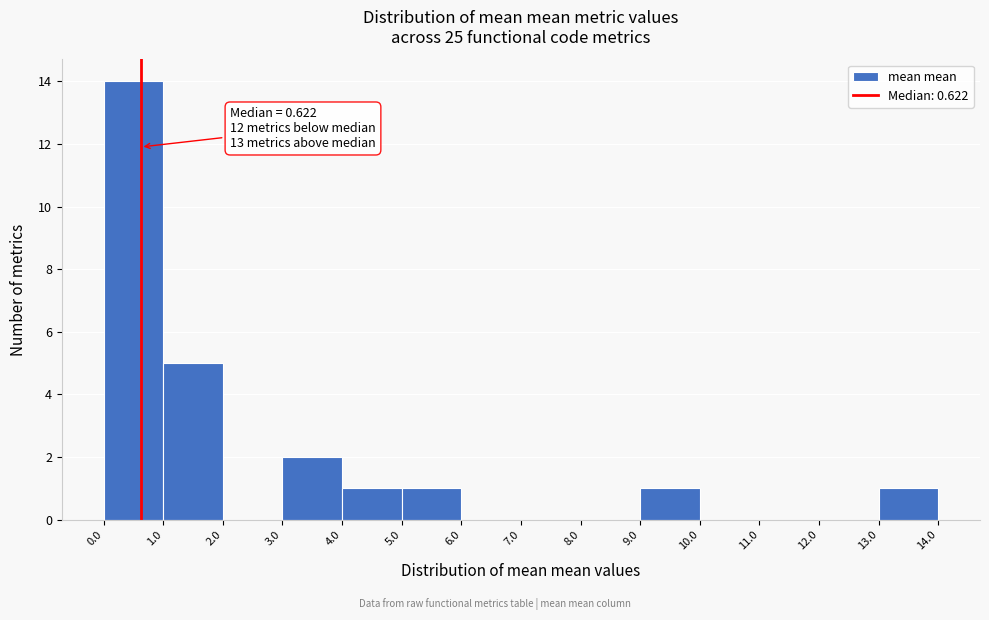

Which range on the x-axis has the tallest bar?

0.0 to 1.0